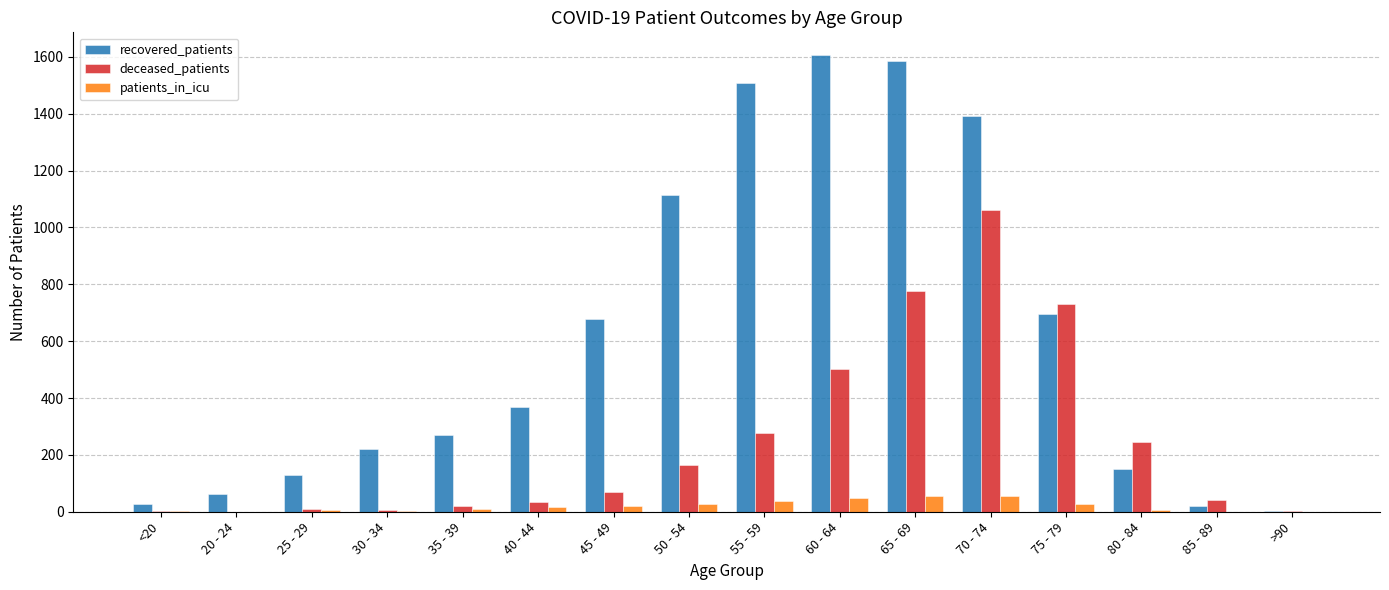

Is the value of recovered_patients at 20 - 24 greater than the value of deceased_patients at 40 - 44?

Yes